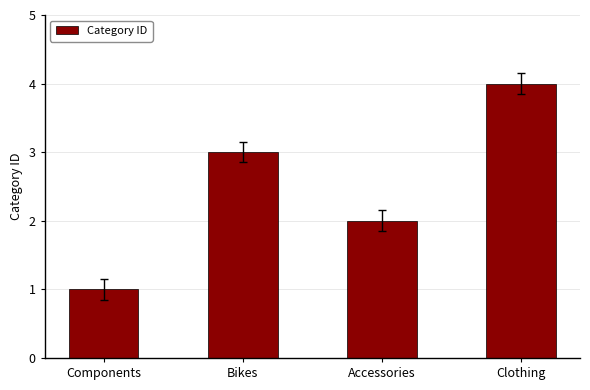

The value at Accessories is 3. True or false?

False